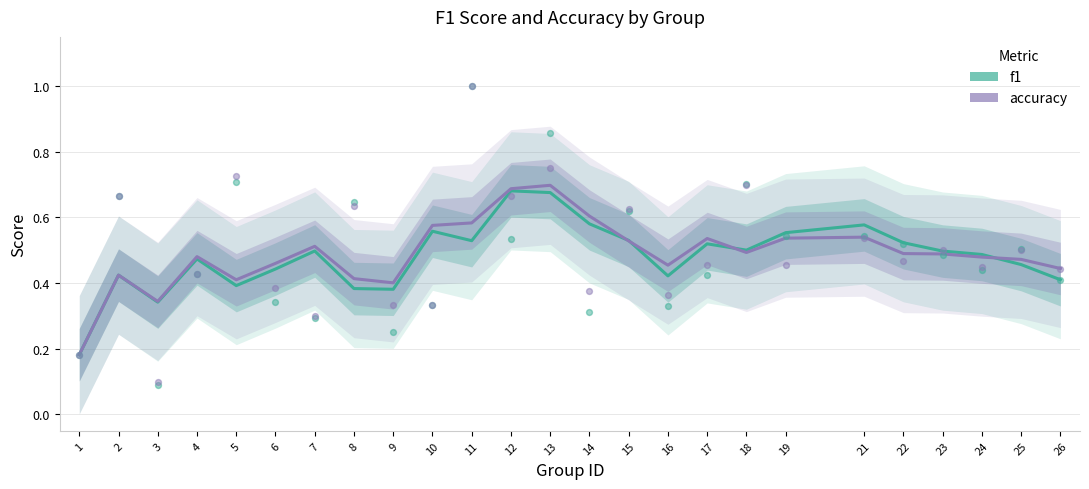

Which series contains the lowest Y value?

f1